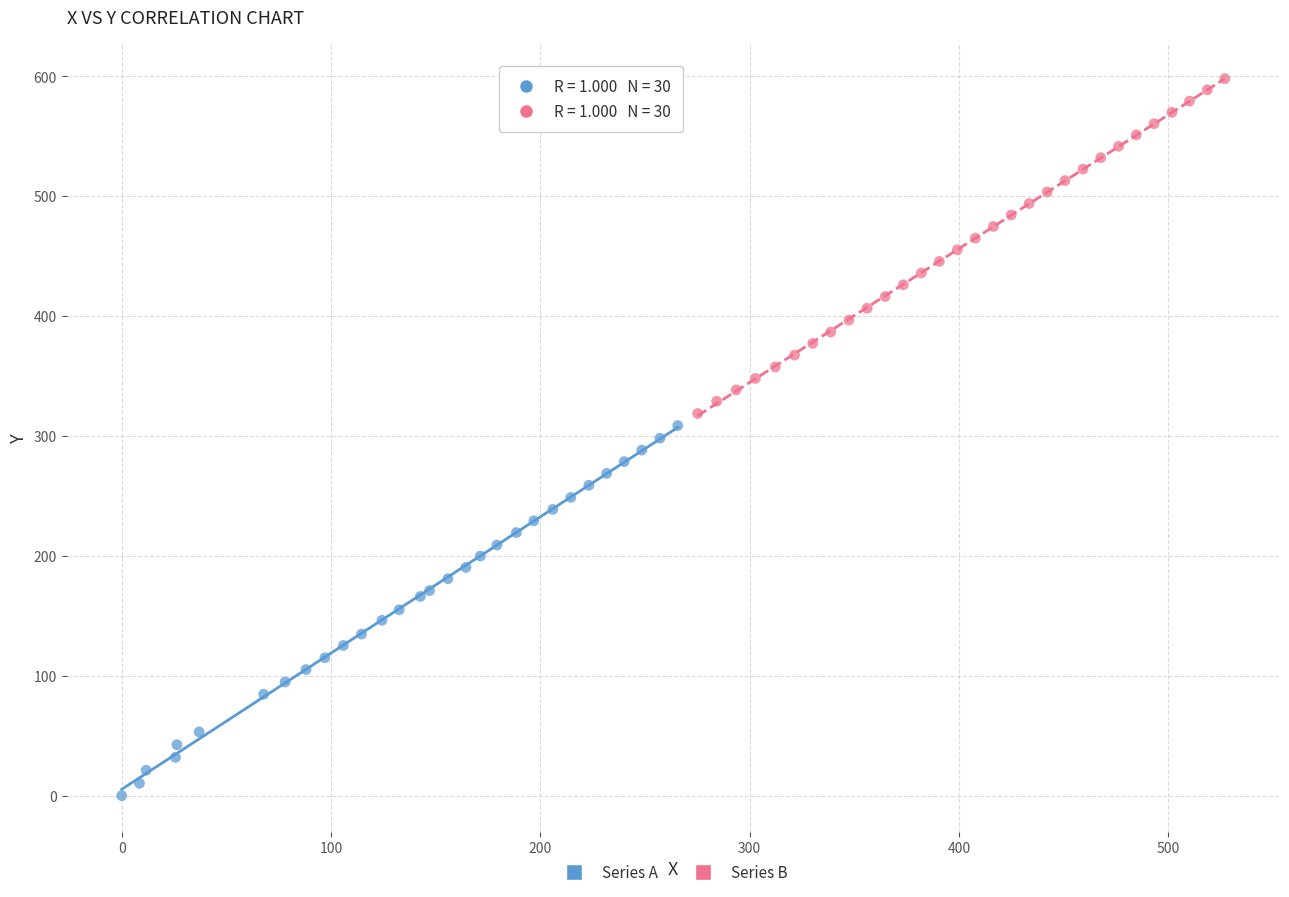

What are all the series names shown in the legend?

Series A, Series B